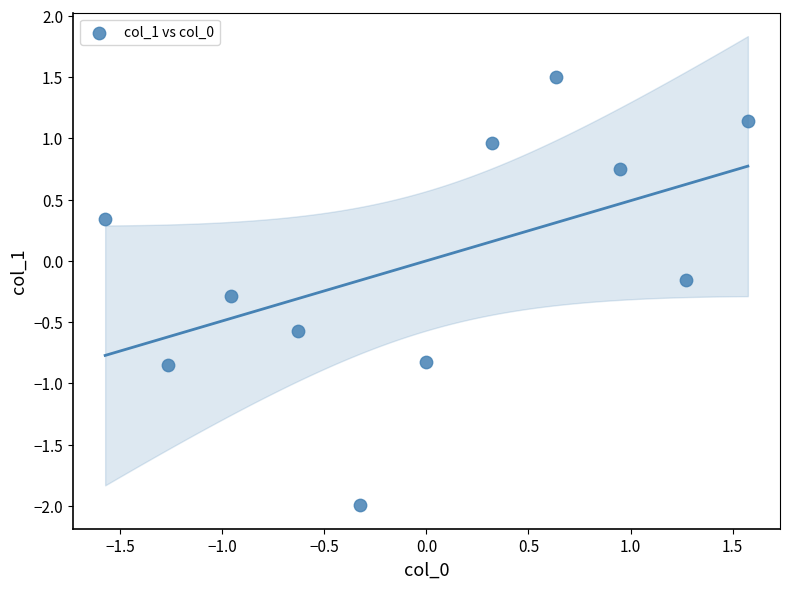

What is the range of X values (max minus min)?

3.1